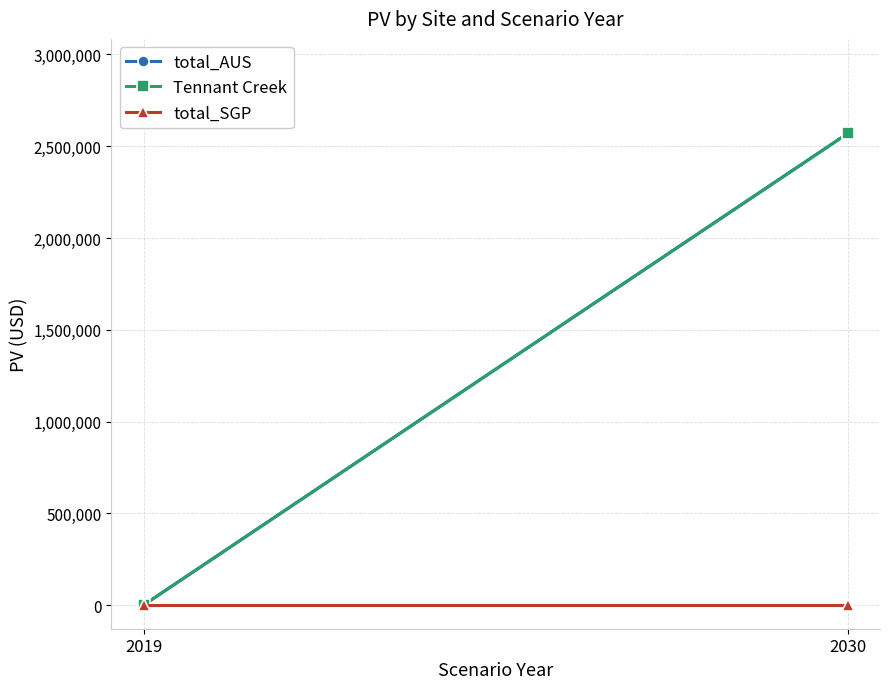

List the labels in order of Tennant Creek value, largest first.

2030, 2019